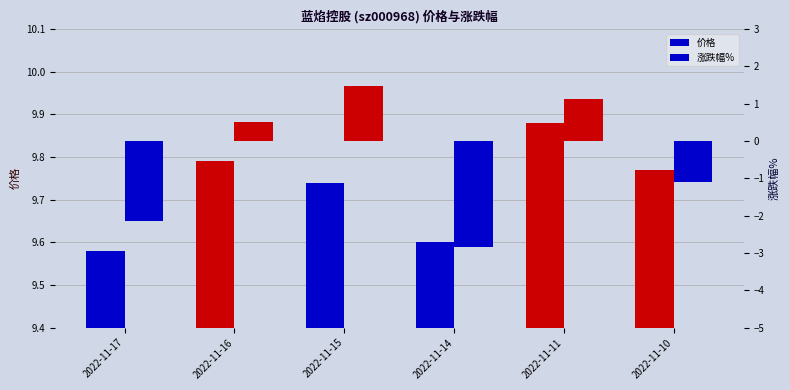

Rank the categories by 涨跌幅% value from lowest to highest.

2022-11-14, 2022-11-17, 2022-11-10, 2022-11-16, 2022-11-11, 2022-11-15